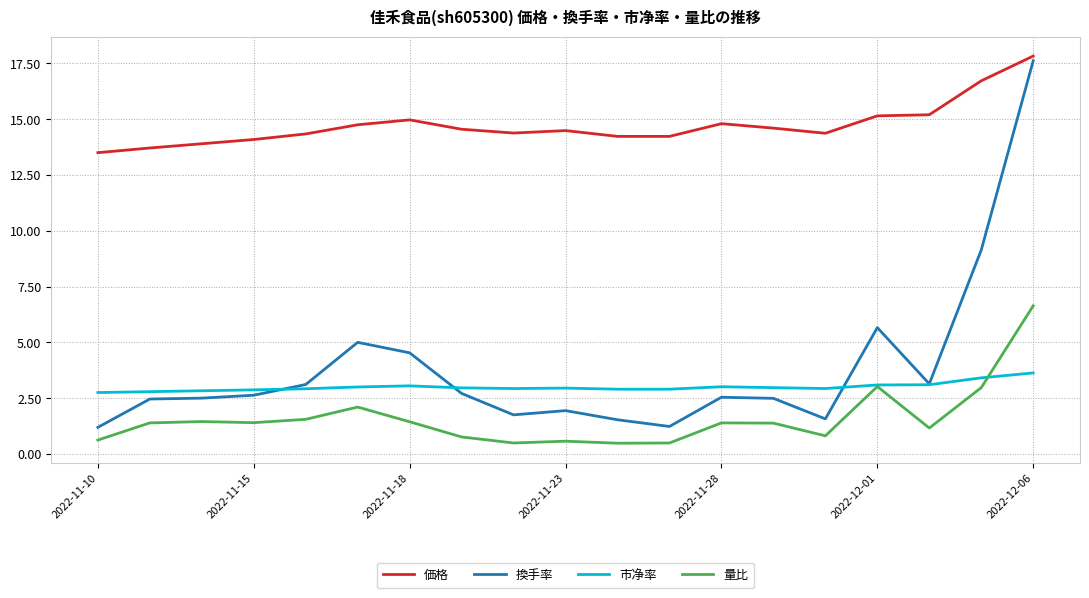

True or false: 市净率 and 価格 cross at least once.

False